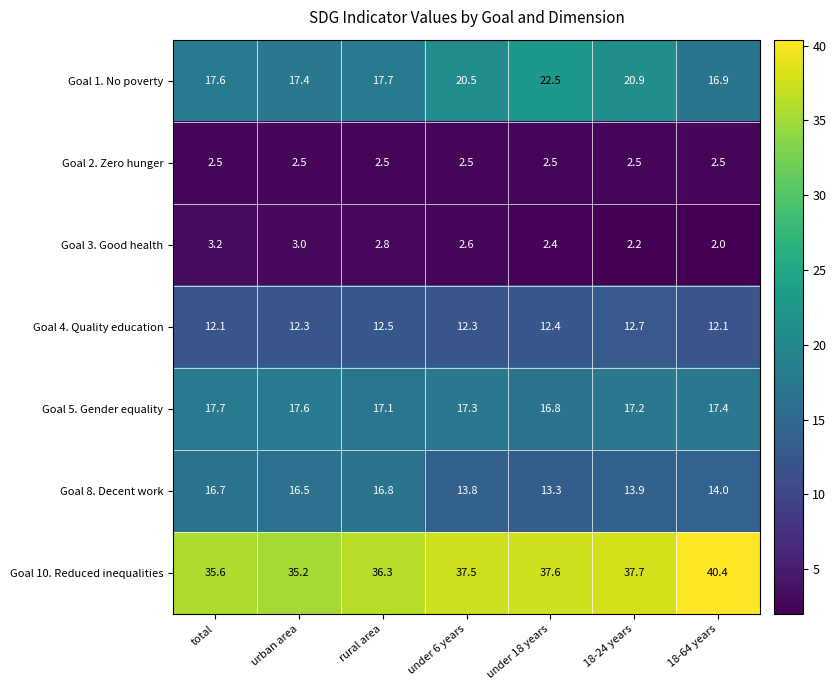

What is the sum of the Goal 3. Good health values at rural area and under 18 years?

5.2